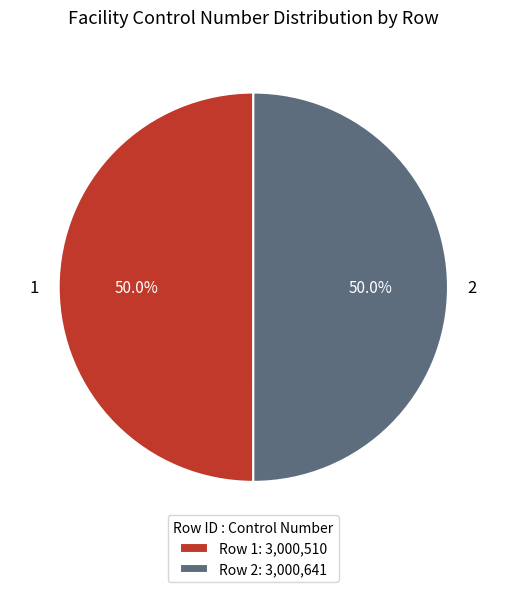

To the nearest percent, what portion does 2 represent?

50%